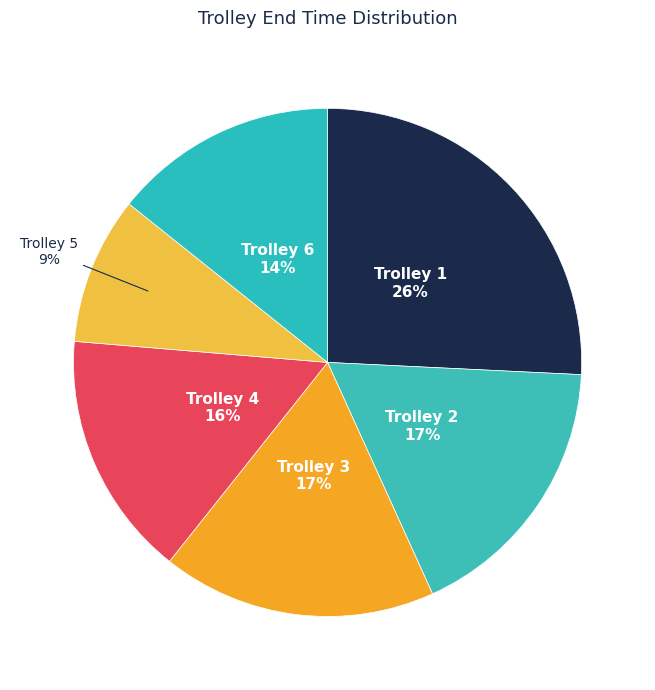

Count the number of slices in the pie.

6